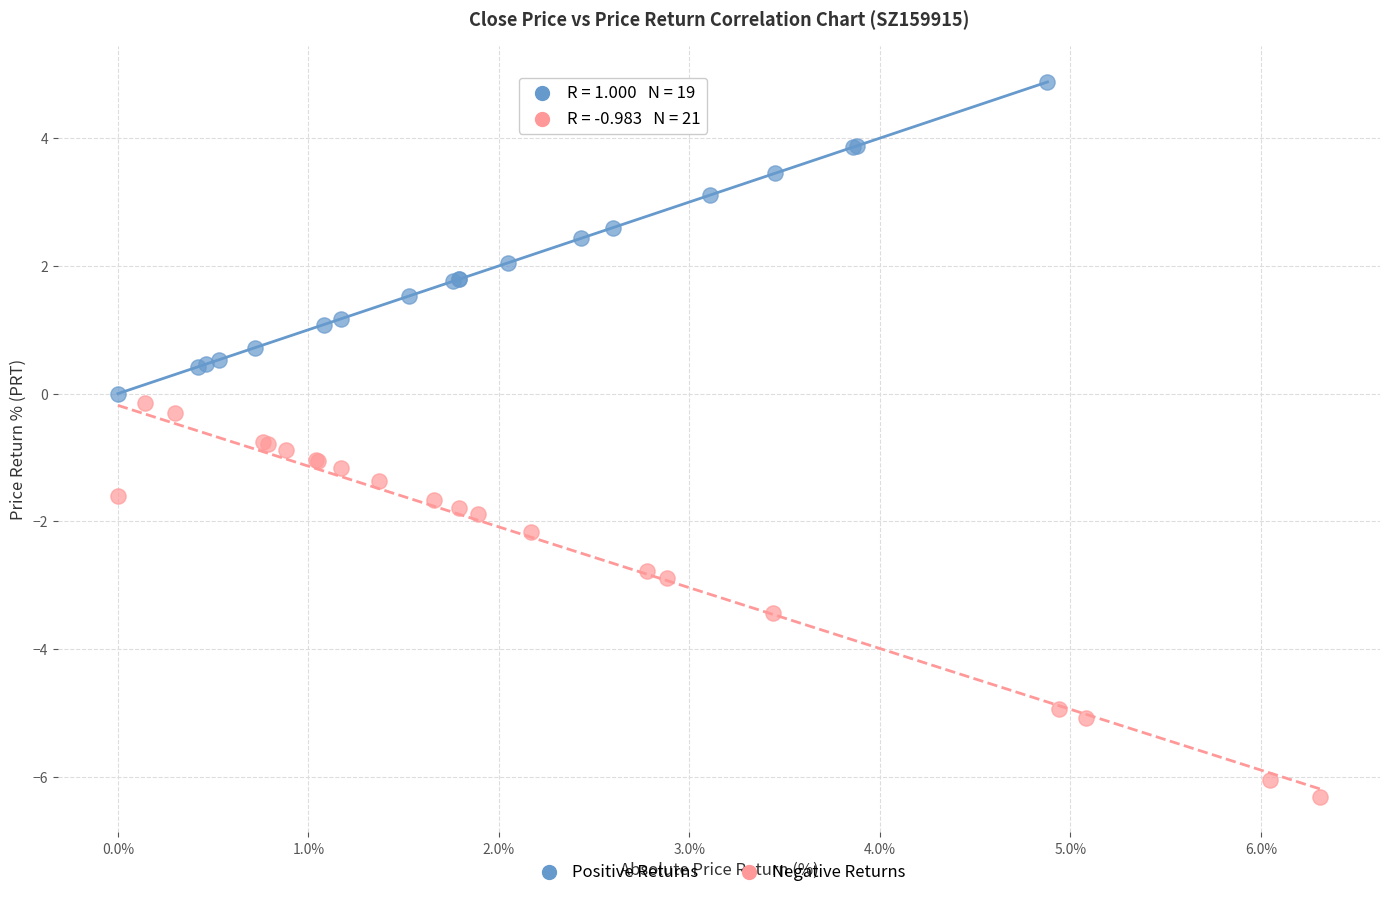

Which series has the widest spread of Y values?

Negative Returns